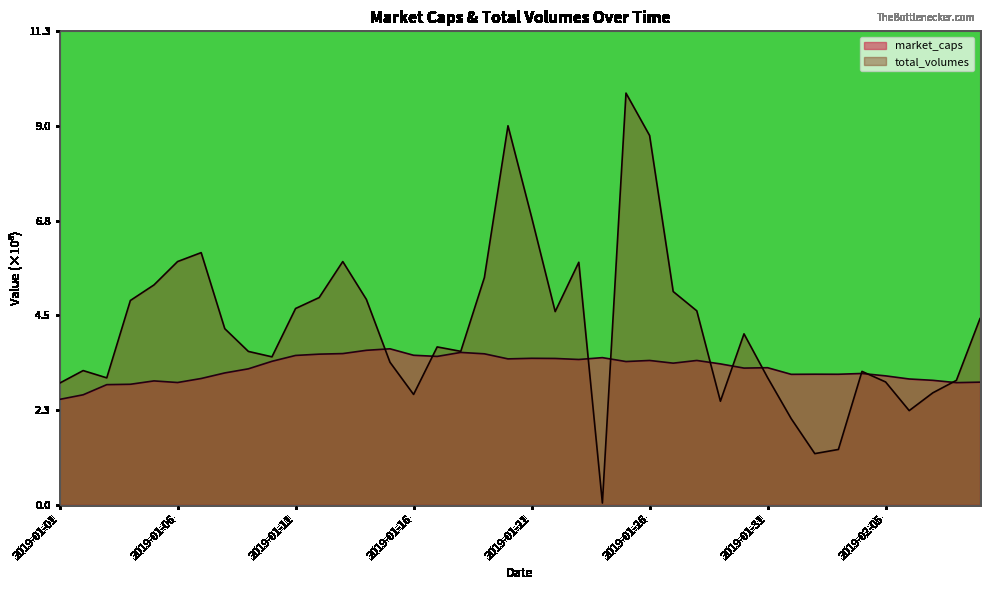

Which category has the highest value across all series?

2019-01-25